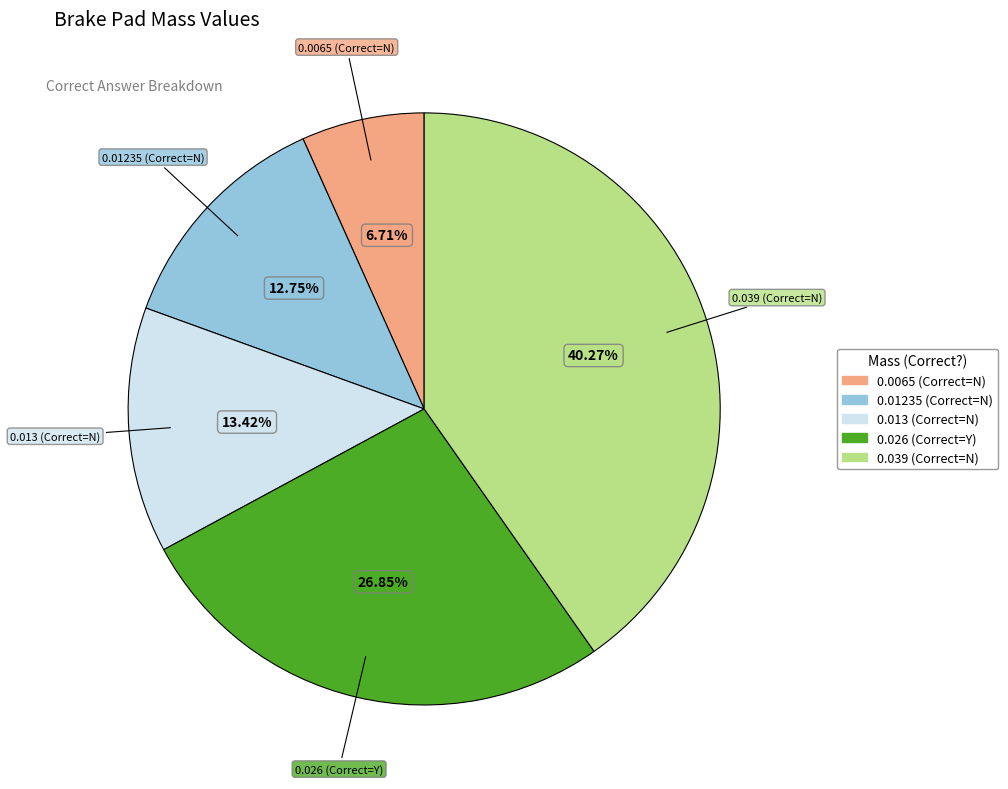

Combined, do 0.039 and 0.026 account for over 50%?

Yes